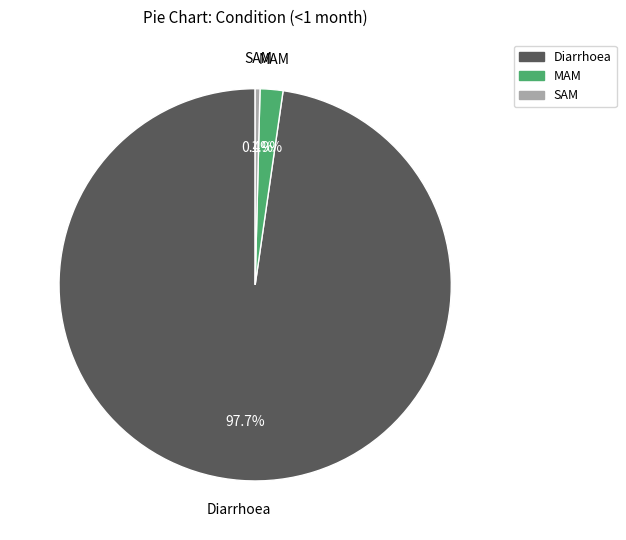

Is there a majority slice in this chart?

Yes